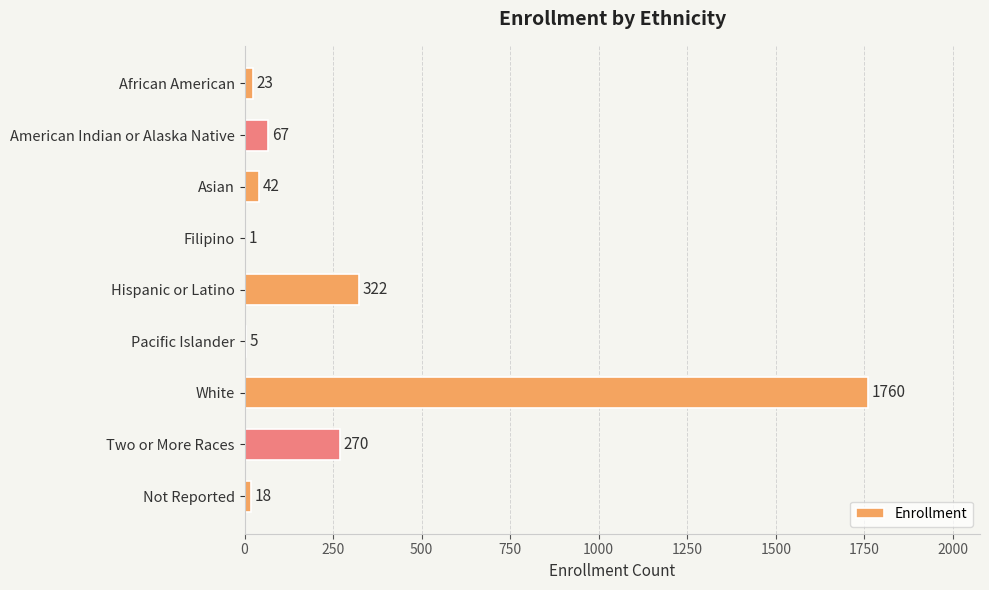

Does the chart contain stacked bars?

No